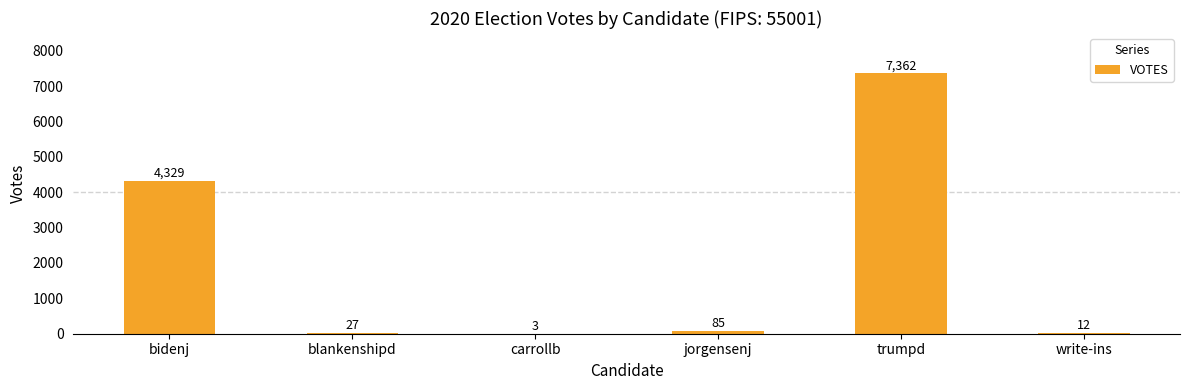

Which has a higher value, write-ins or carrollb?

write-ins